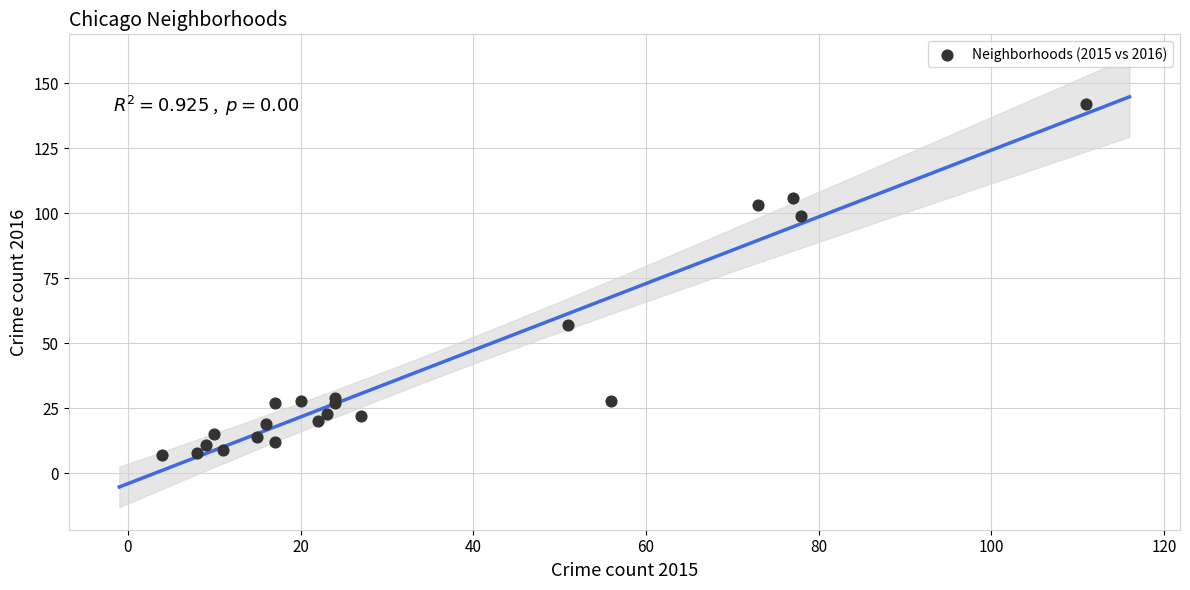

What Y value in the scatter plot is closest to 74?

57